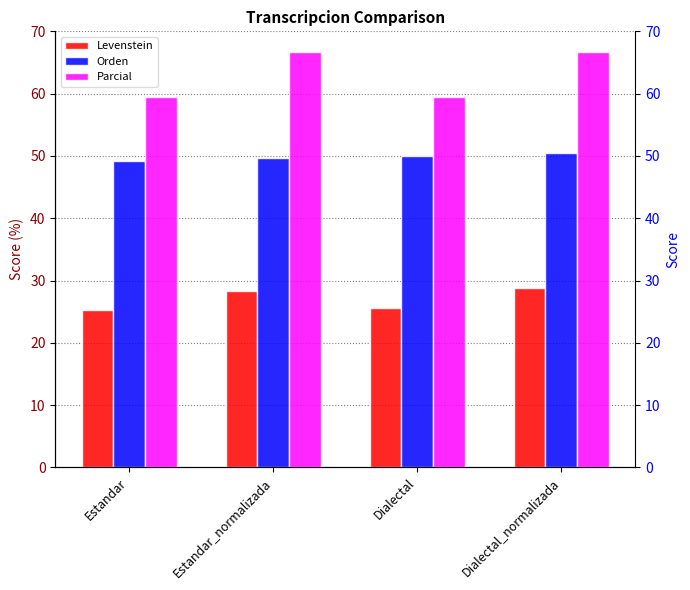

At which label does Levenstein first exceed 28?

Estandar_normalizada